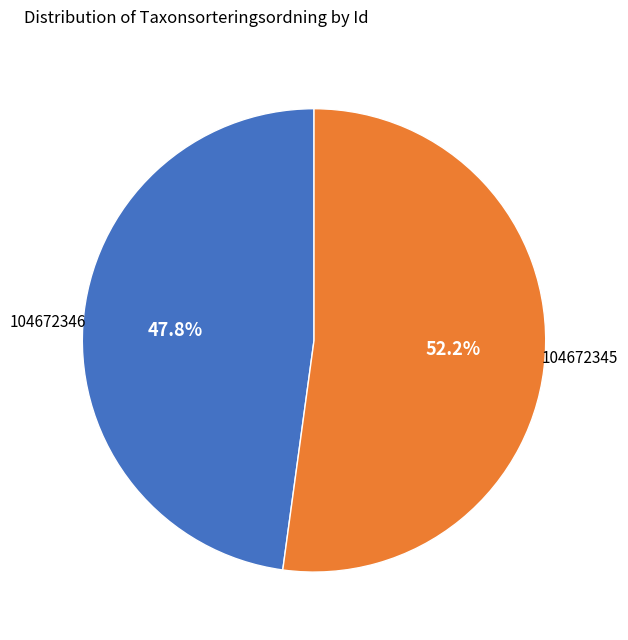

Does any single category account for the majority?

Yes